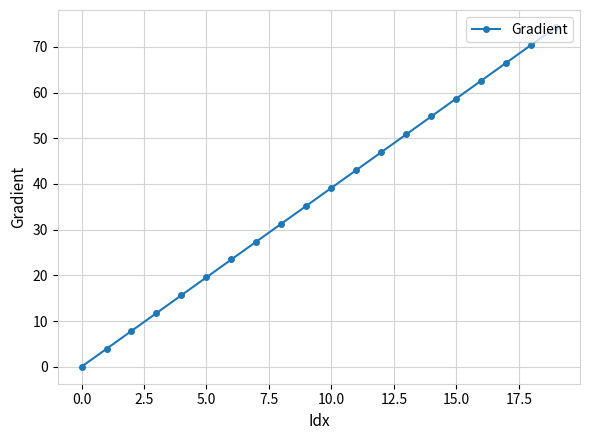

What is the value of the 2nd point from the left?

3.9